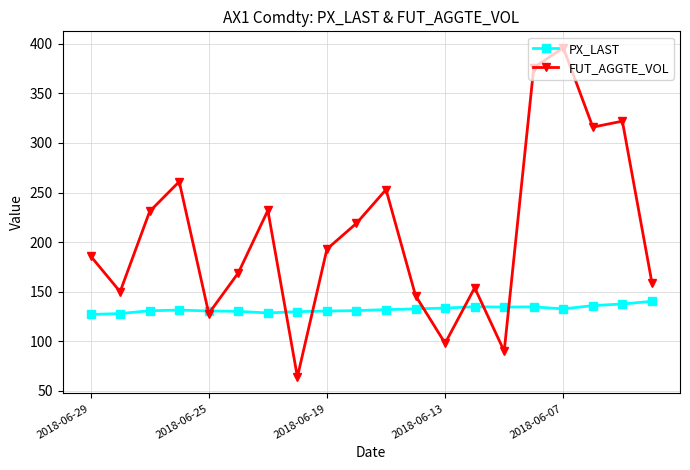

Rank the series by their average value, from lowest to highest.

PX_LAST, FUT_AGGTE_VOL